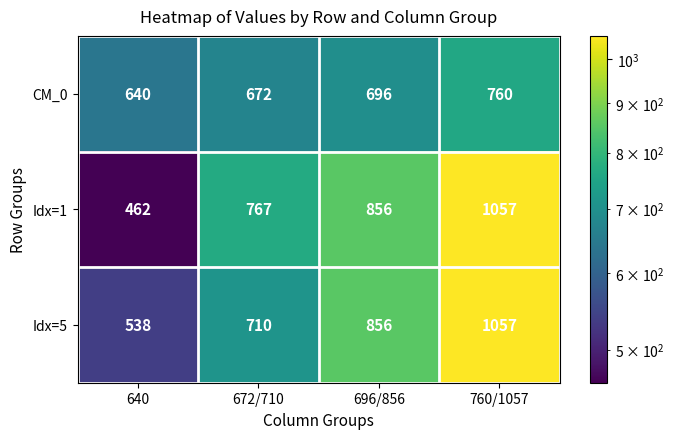

The Idx=5 series shows 936 at 640. True or false?

False